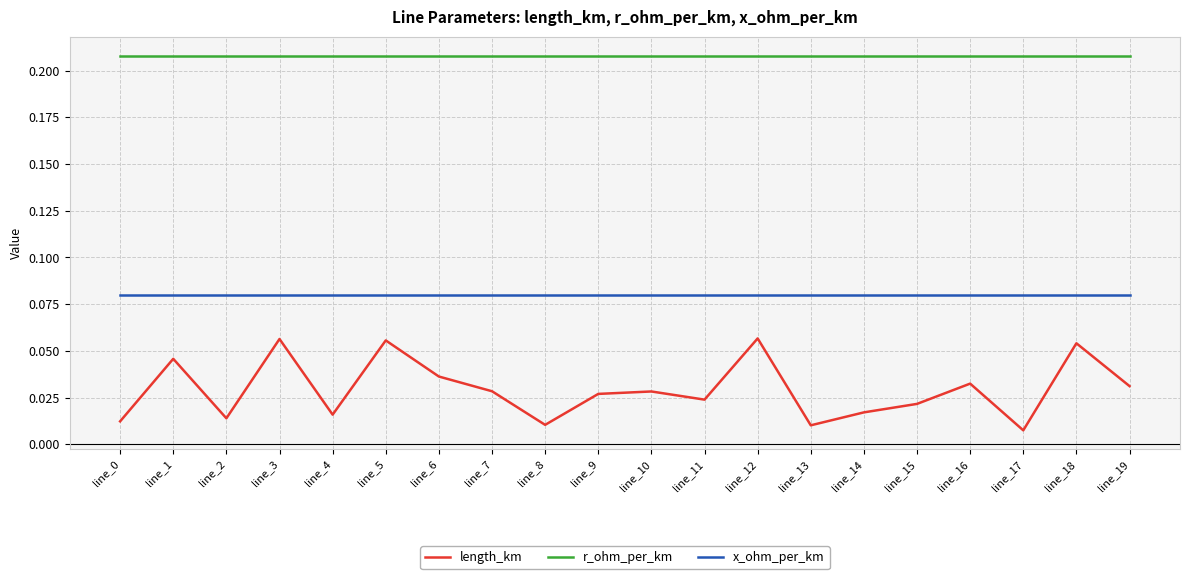

What is the total value across all series at line_12?

0.3